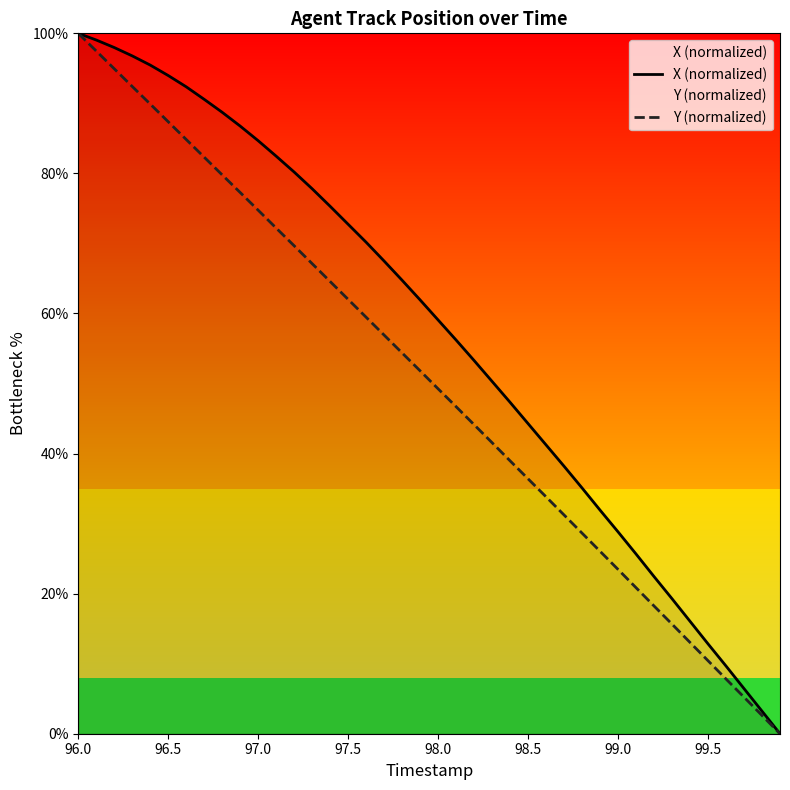

At which category is the sum across all series the highest?

96.0